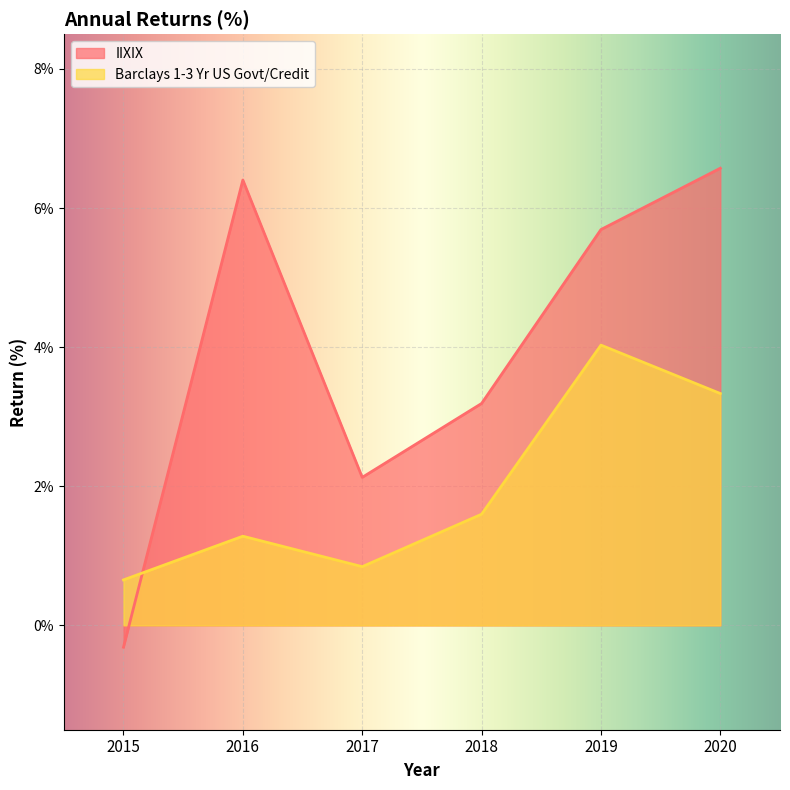

Reading right to left, transcribe all the data shown in this chart.

IIXIX: 6.6	5.7	3.2	2.1	6.4	-0.3
Barclays 1-3 Yr US Govt/Credit: 3.3	4.0	1.6	0.8	1.3	0.7